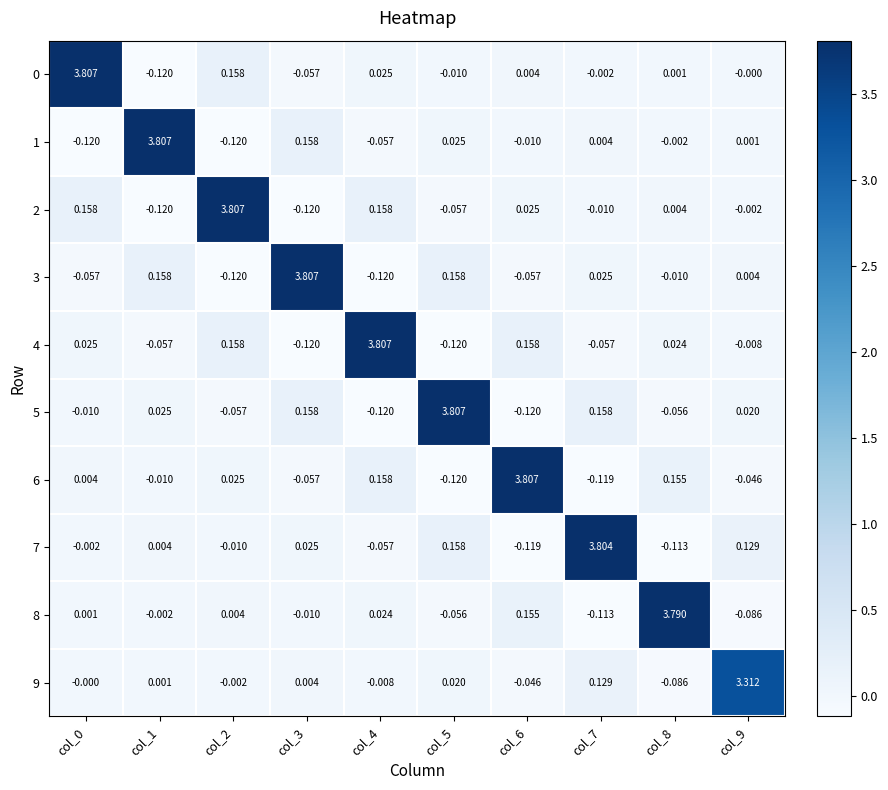

How many categories are shown in the chart?

10